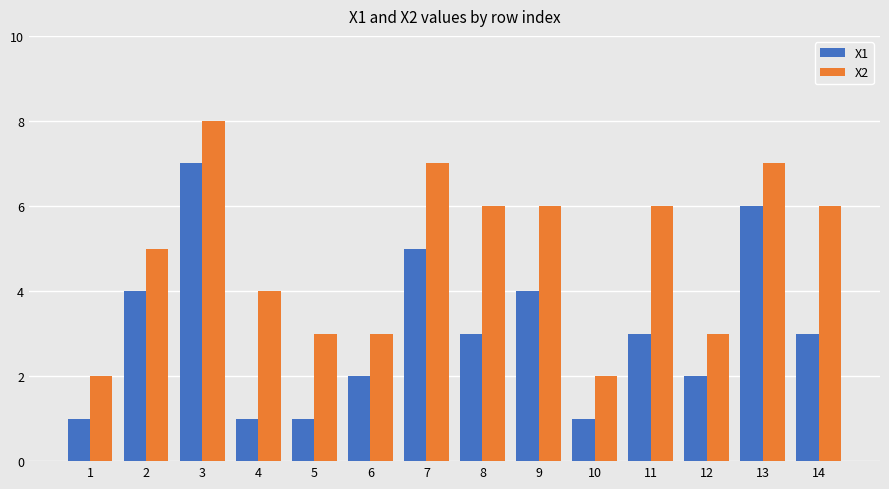

Between 9 and 13, which series saw the biggest shift?

X1